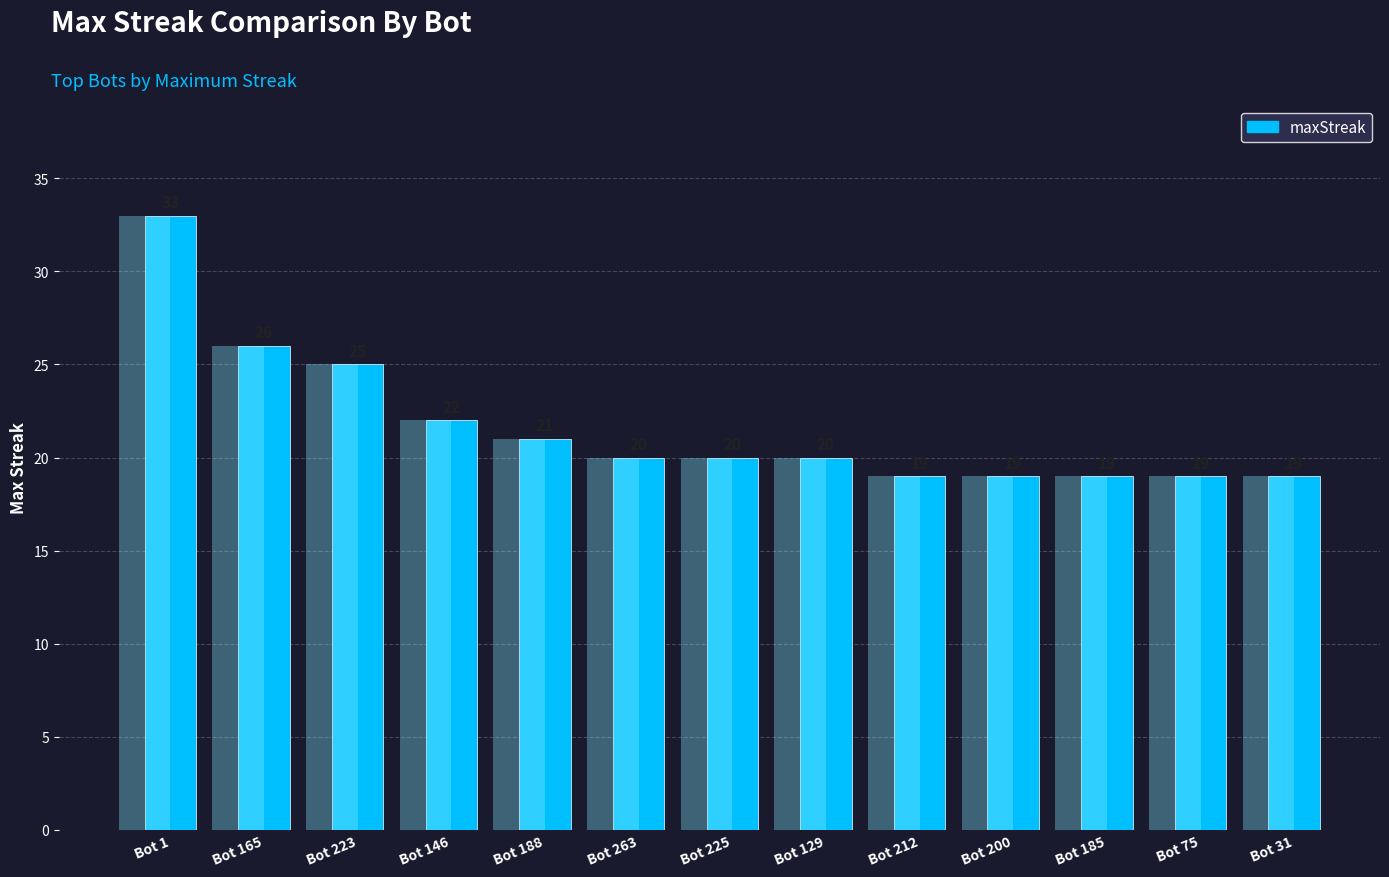

Approximately how many times larger is the value at Bot 1 compared to Bot 75?

1.7